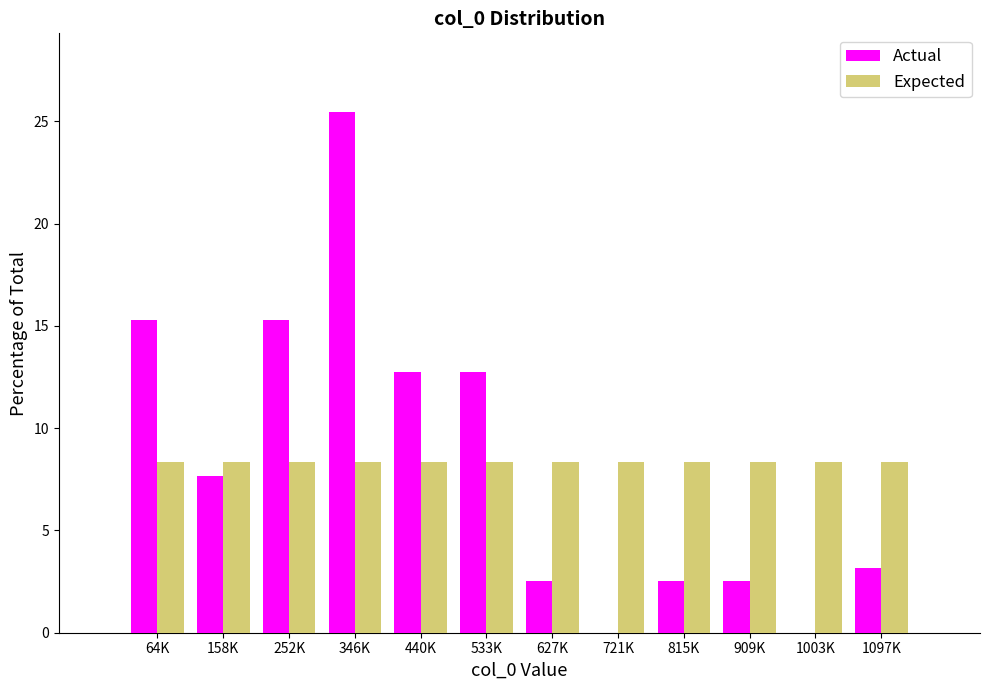

Reading left to right, what are all the values shown in this chart?

Actual: 64K=15.3	158K=7.6	252K=15.3	346K=25.5	440K=12.7	533K=12.7	627K=2.5	721K=0.0	815K=2.5	909K=2.5	1003K=0.0	1097K=3.2
Expected: 64K=8.3	158K=8.3	252K=8.3	346K=8.3	440K=8.3	533K=8.3	627K=8.3	721K=8.3	815K=8.3	909K=8.3	1003K=8.3	1097K=8.3